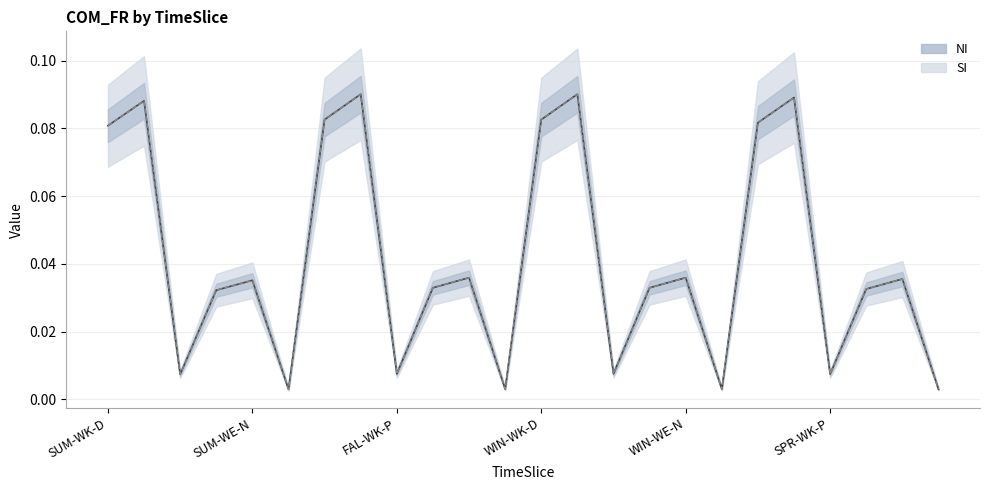

Reading left to right, transcribe all the data shown in this chart.

NI line: 0.1	0.1	0.0	0.0	0.0	0.0	0.1	0.1	0.0	0.0	0.0	0.0	0.1	0.1	0.0	0.0	0.0	0.0	0.1	0.1	0.0	0.0	0.0	0.0
SI line: 0.1	0.1	0.0	0.0	0.0	0.0	0.1	0.1	0.0	0.0	0.0	0.0	0.1	0.1	0.0	0.0	0.0	0.0	0.1	0.1	0.0	0.0	0.0	0.0